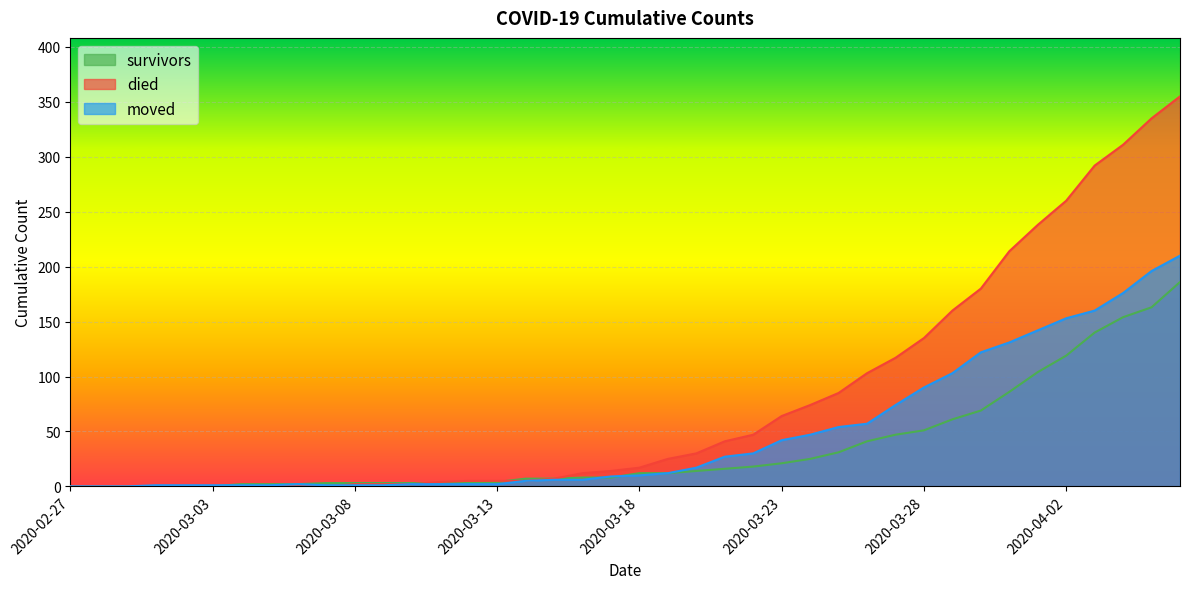

Is it true that moved equals 2 at 2020-03-10?

True